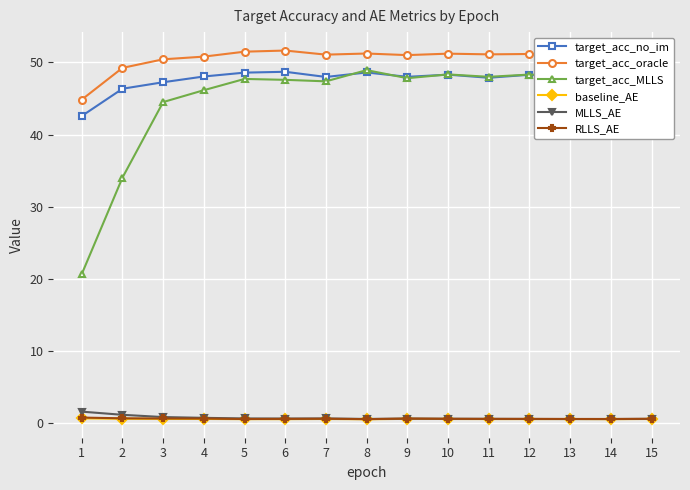

True or false: RLLS_AE has a value of 0.5 at 5.

True